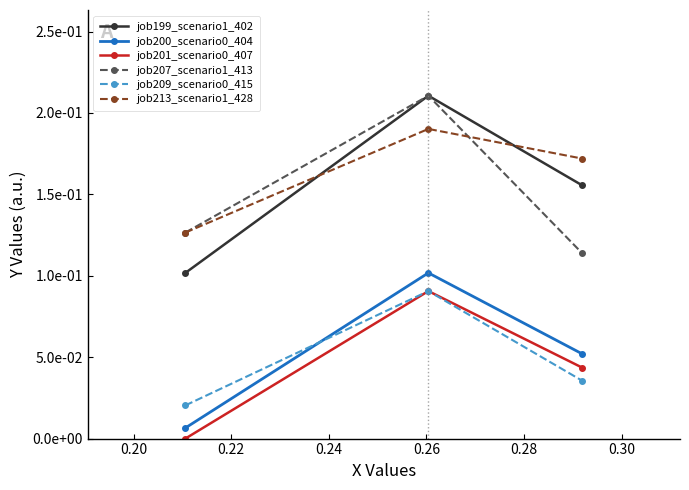

Reading left to right, extract all data points from this chart.

job199_scenario1_402: 0.1	0.2	0.2
job200_scenario0_404: 0.0	0.1	0.1
job201_scenario0_407: 0.0	0.1	0.0
job207_scenario1_413: 0.1	0.2	0.1
job209_scenario0_415: 0.0	0.1	0.0
job213_scenario1_428: 0.1	0.2	0.2